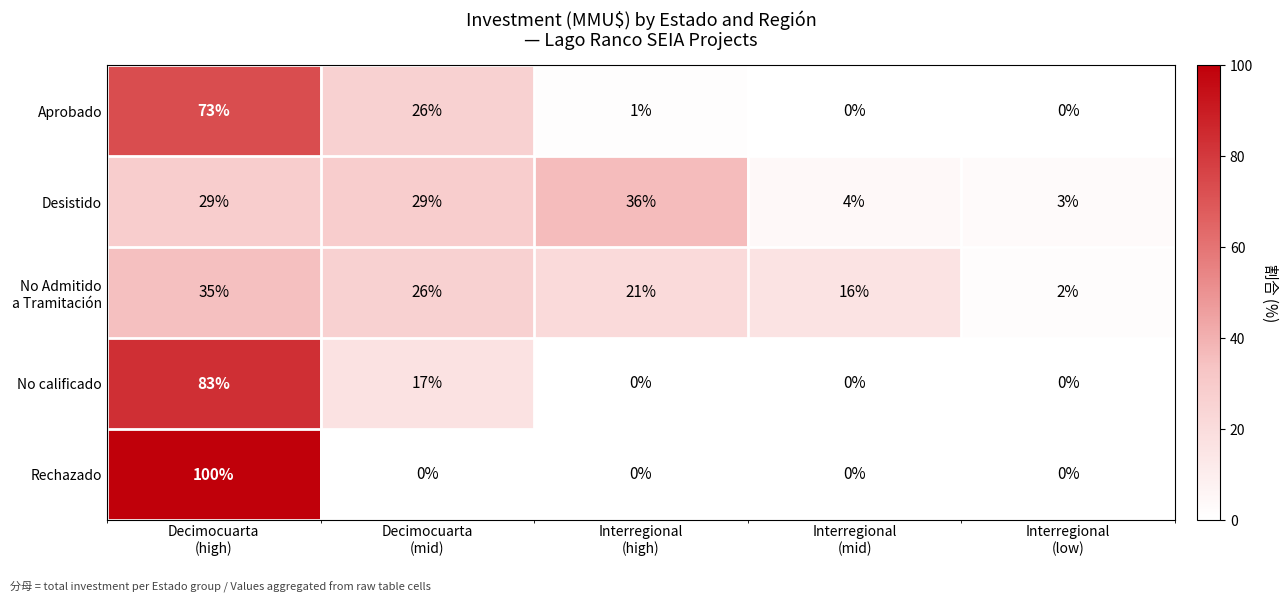

Which series has the largest total across all categories?

Desistido